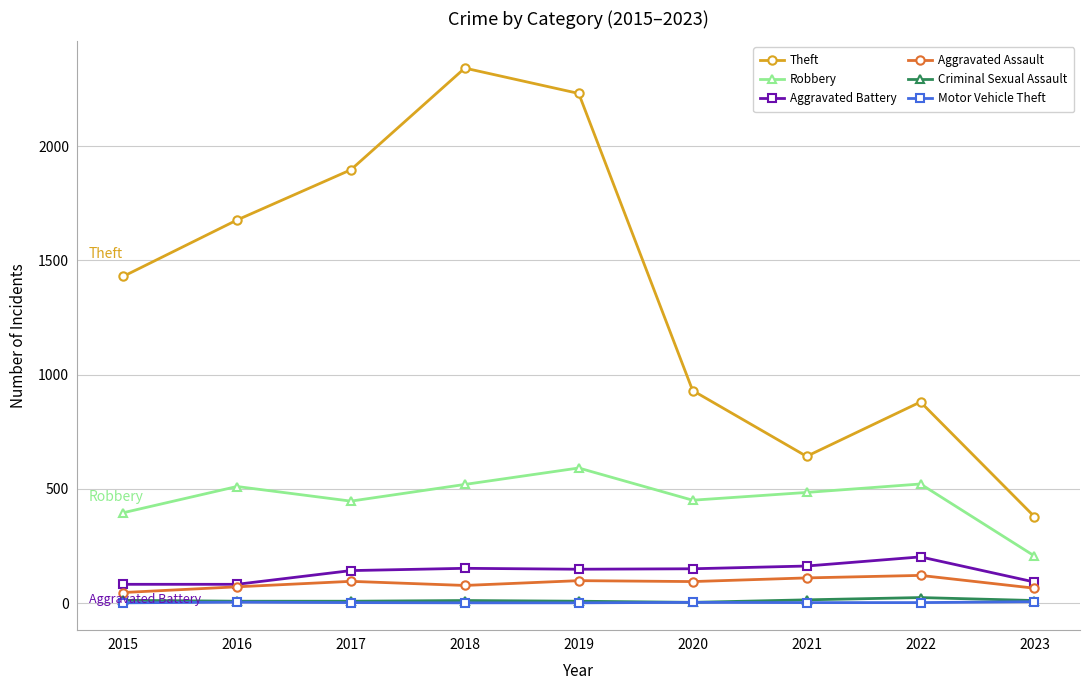

How many interior local valleys does the Theft series have?

1